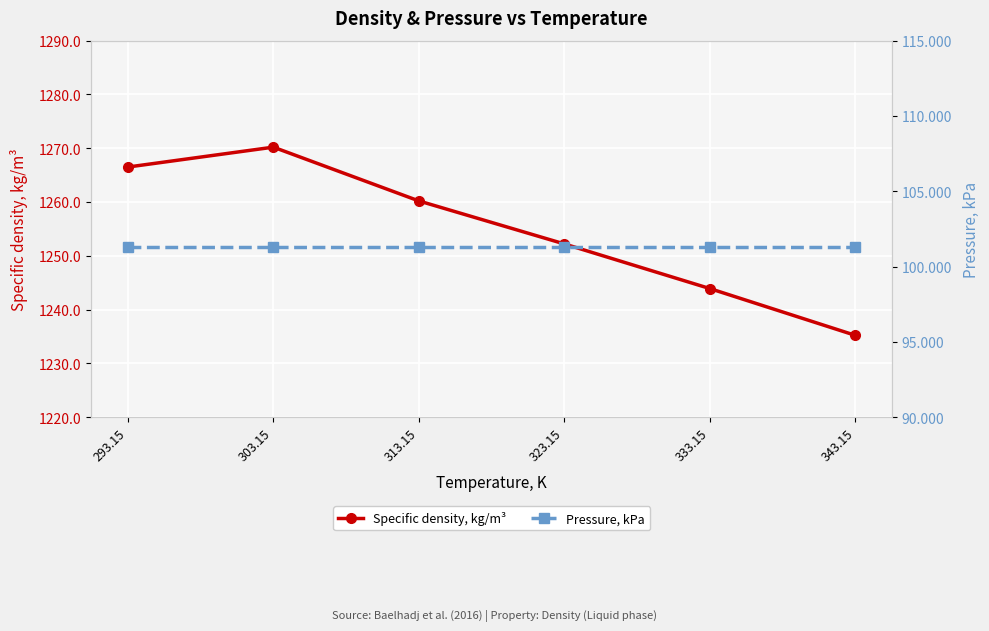

What value does the Specific density, kg/m³ series have at 313.15?

1260.2